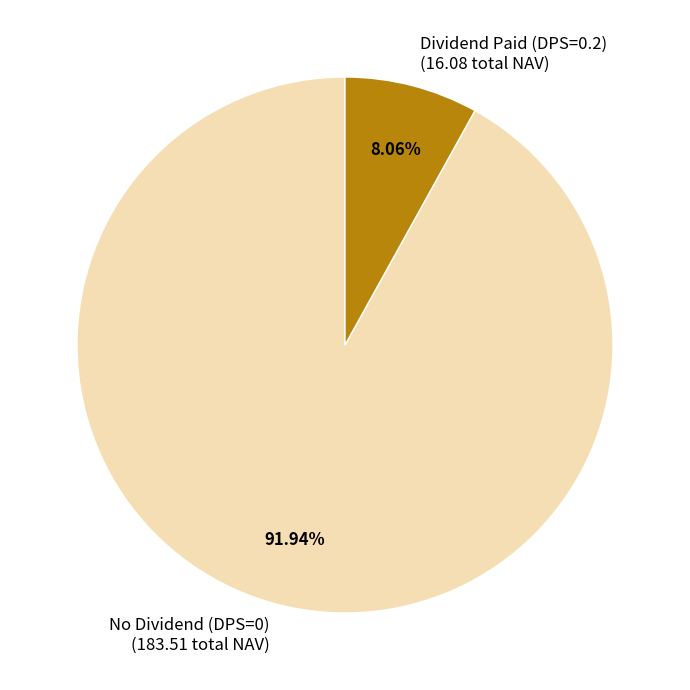

Which category has the smallest portion of the pie?

Dividend Paid (DPS=0.2) (16.08 total NAV)